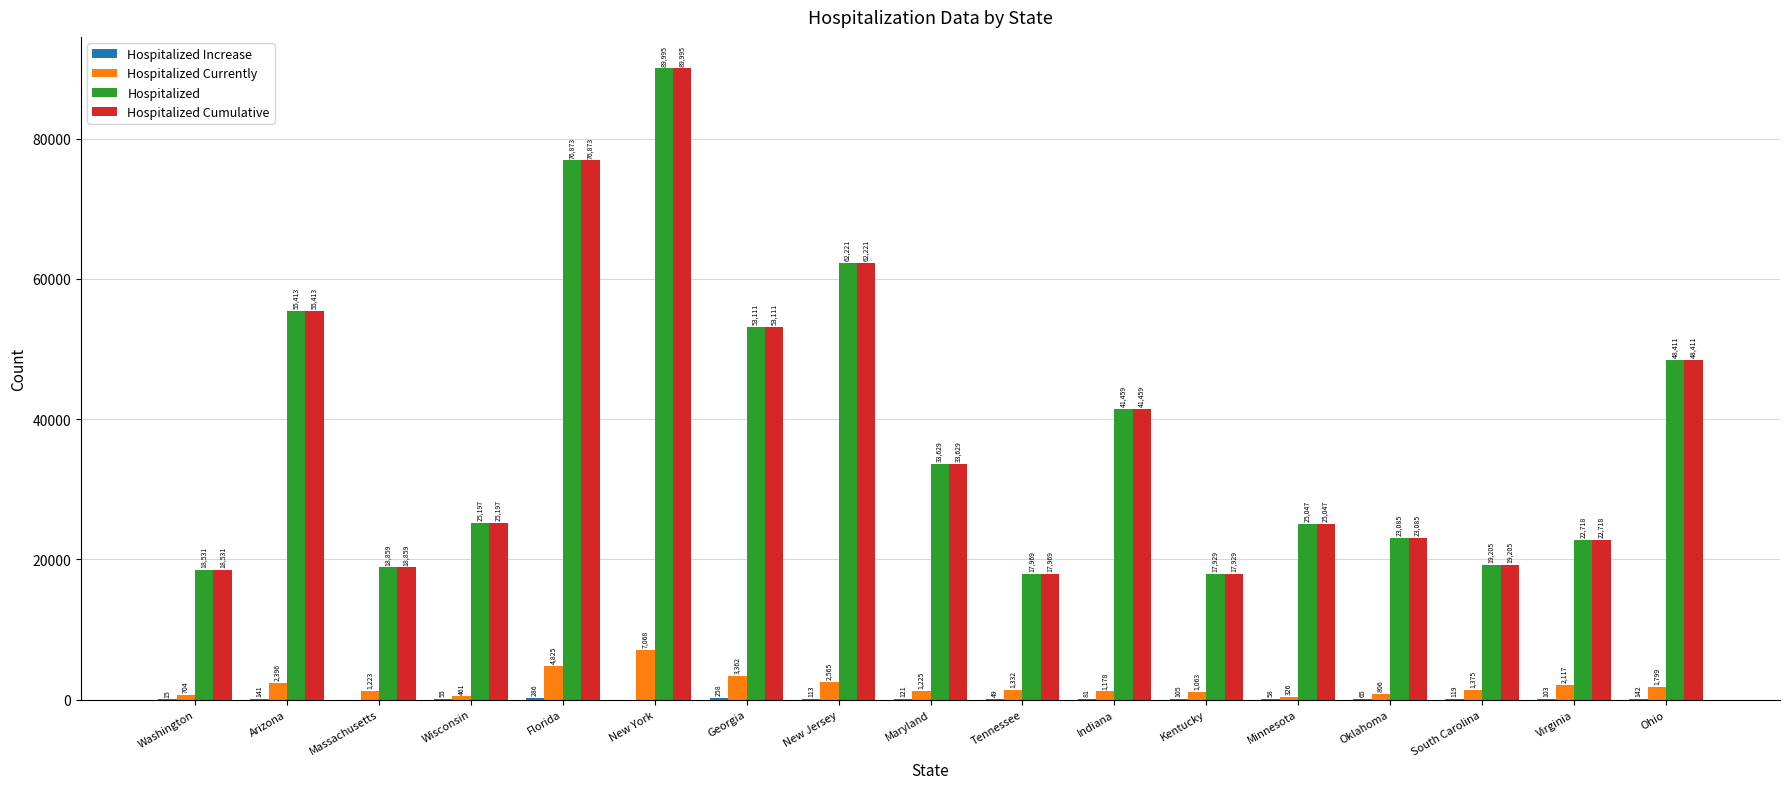

What is the sum of the Hospitalized Currently values at New Jersey and Oklahoma?

3371